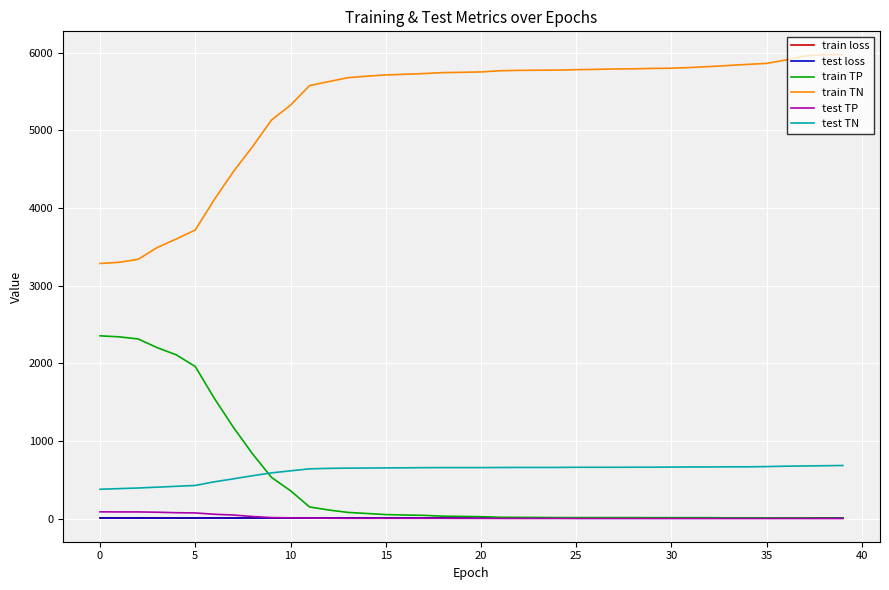

At which category is the sum across all series the highest?

39